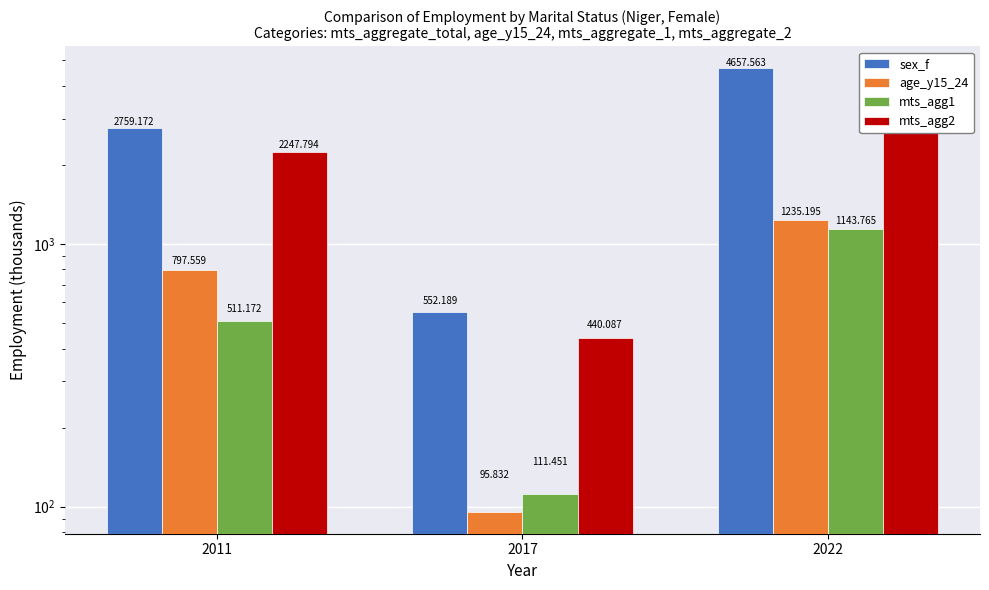

Reading left to right, extract all data points from this chart.

sex_f: 2759.2	552.2	4657.6
age_y15_24: 797.6	95.8	1235.2
mts_agg1: 511.2	111.5	1143.8
mts_agg2: 2247.8	440.1	3513.8